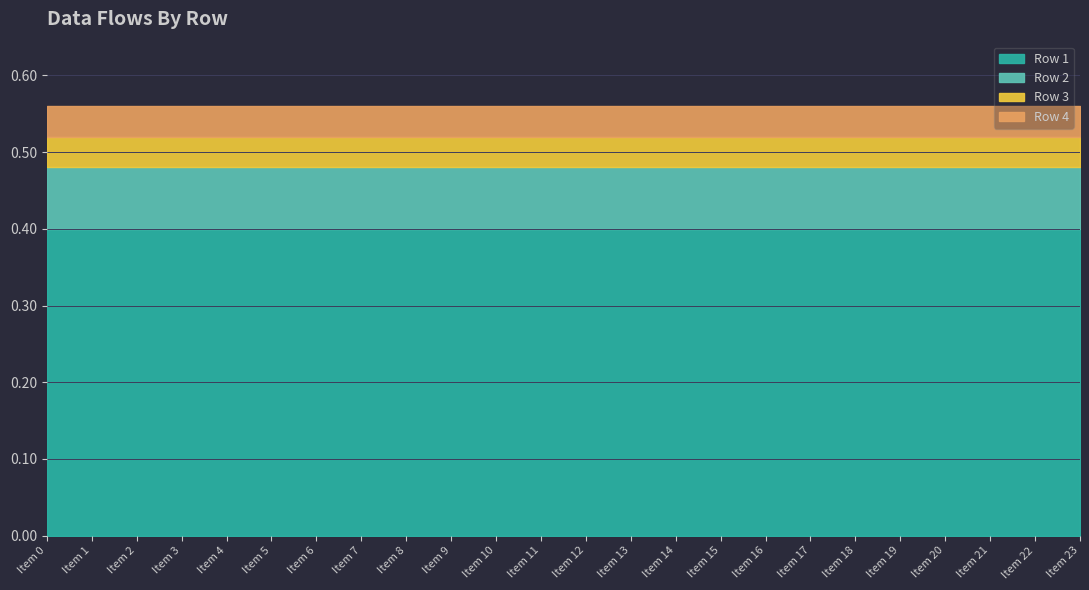

True or false: Row 4 and Row 1 intersect in this chart.

False